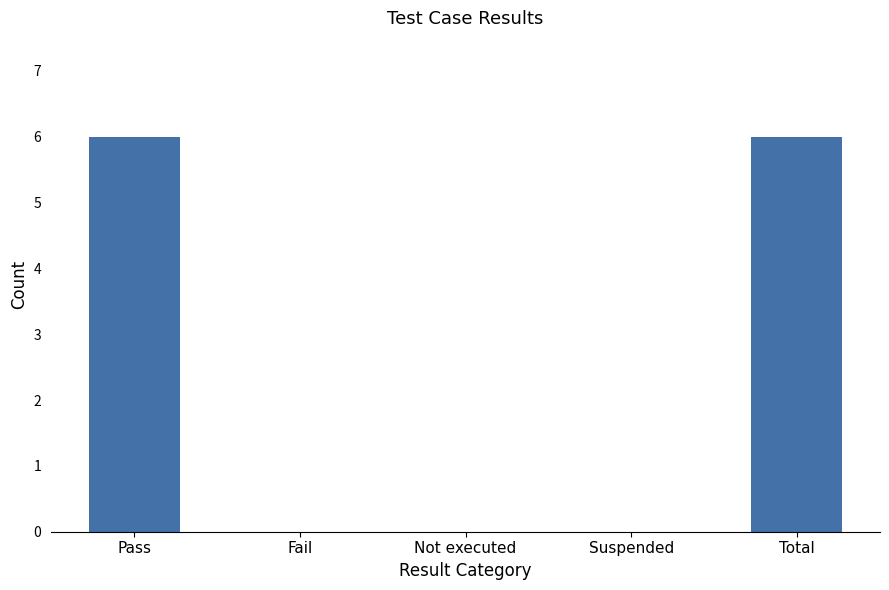

Count the number of data series in this chart.

1